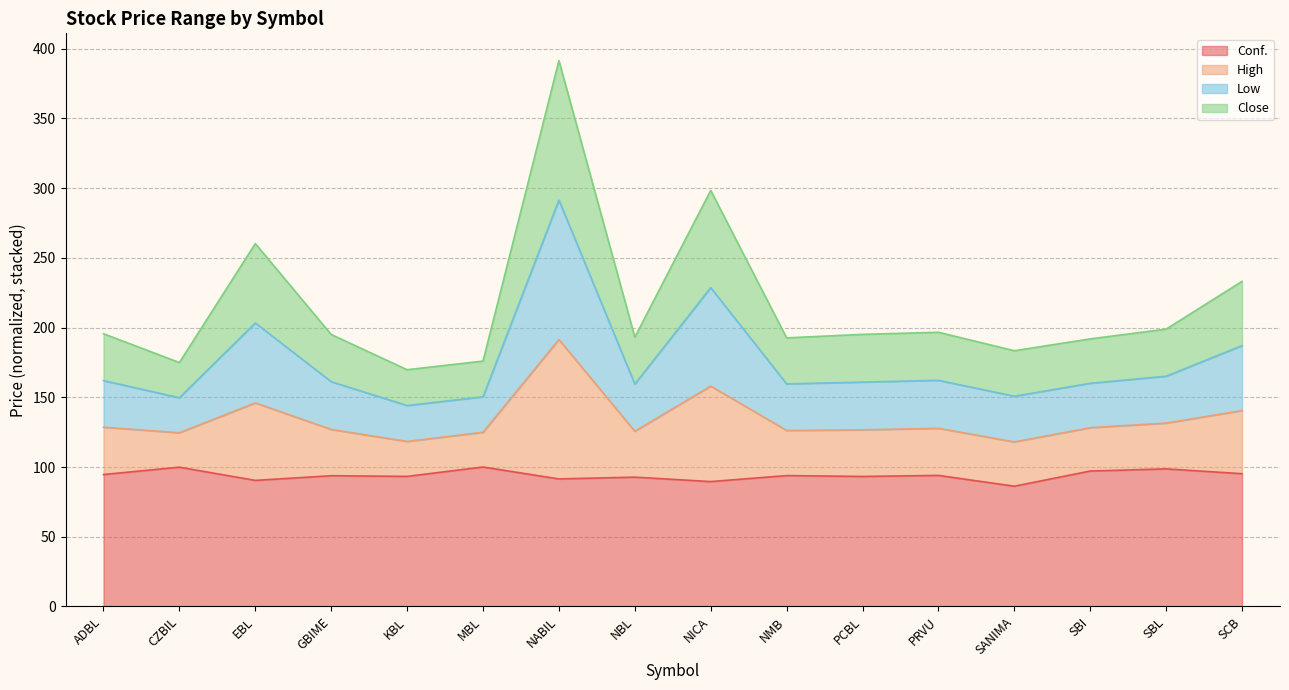

What is the label of the 16th point from the left?

SCB